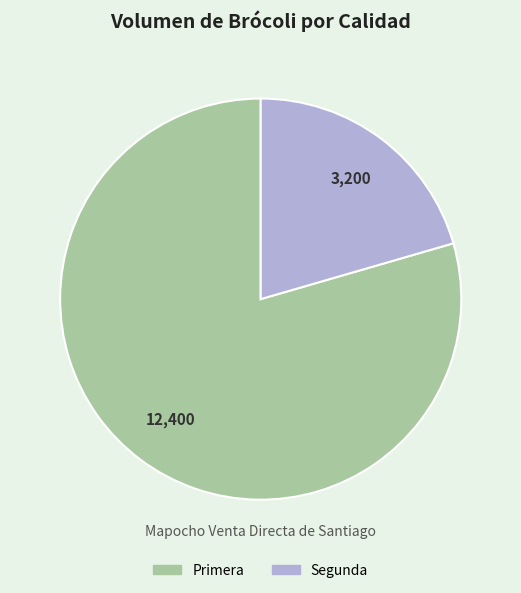

What is the ratio of the value at Segunda to the value at Primera?

0.3